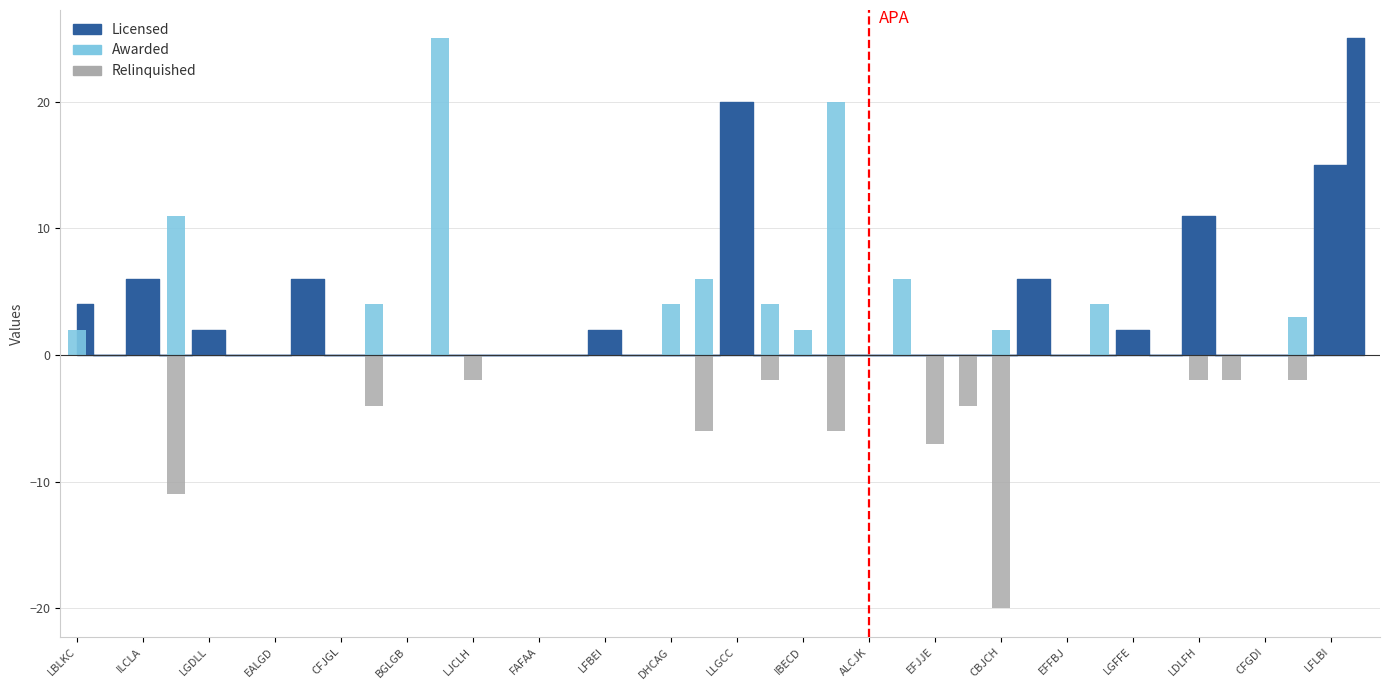

Are the bars horizontal?

No